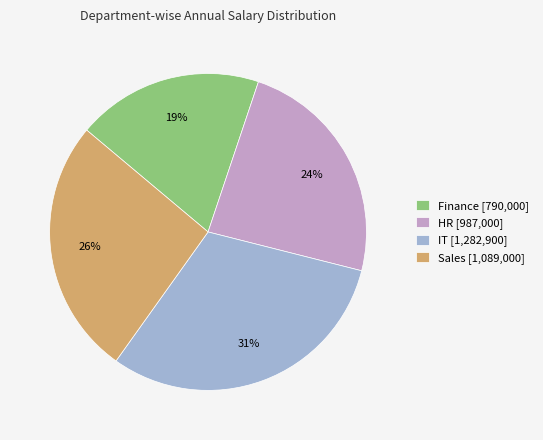

True or false: Sales accounts for 26% of the total.

True